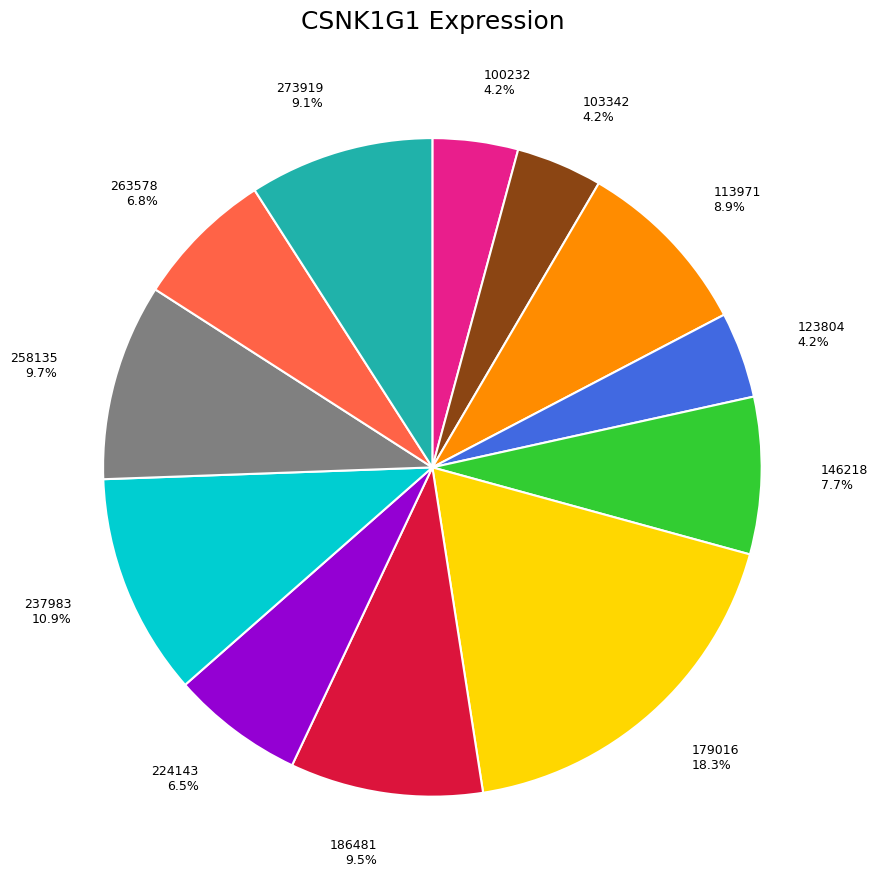

Does 273919 account for over 50% of the chart?

No